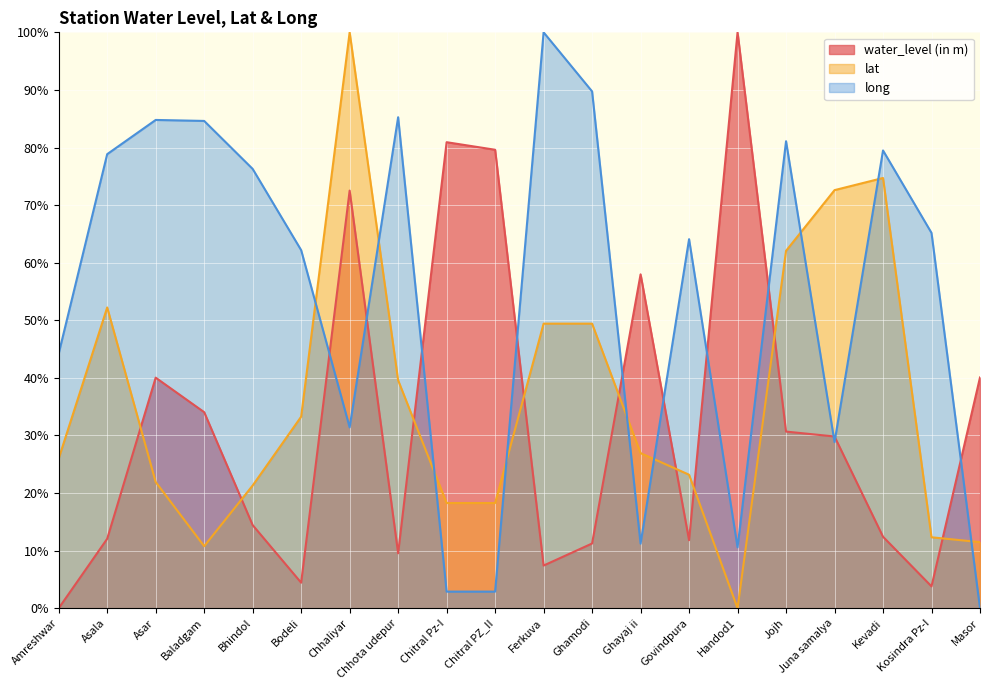

Which label corresponds to the smallest value in the chart?

Amreshwar